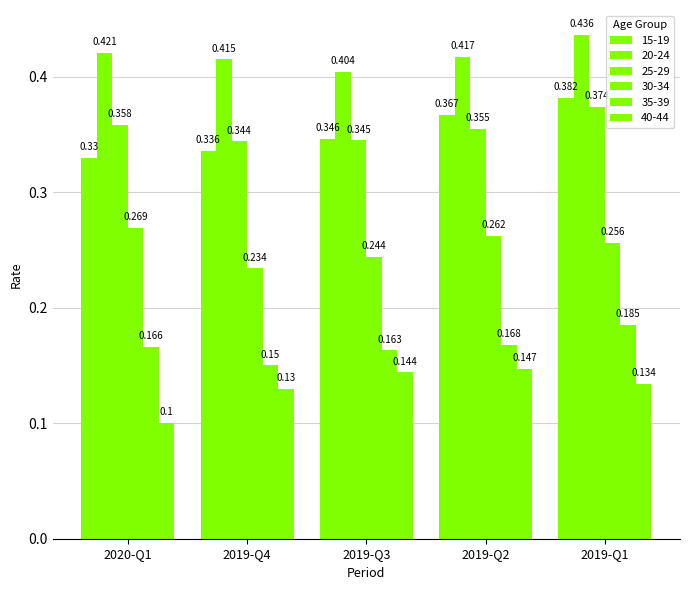

What is the spread (max minus min) of values at 2020-Q1?

0.3